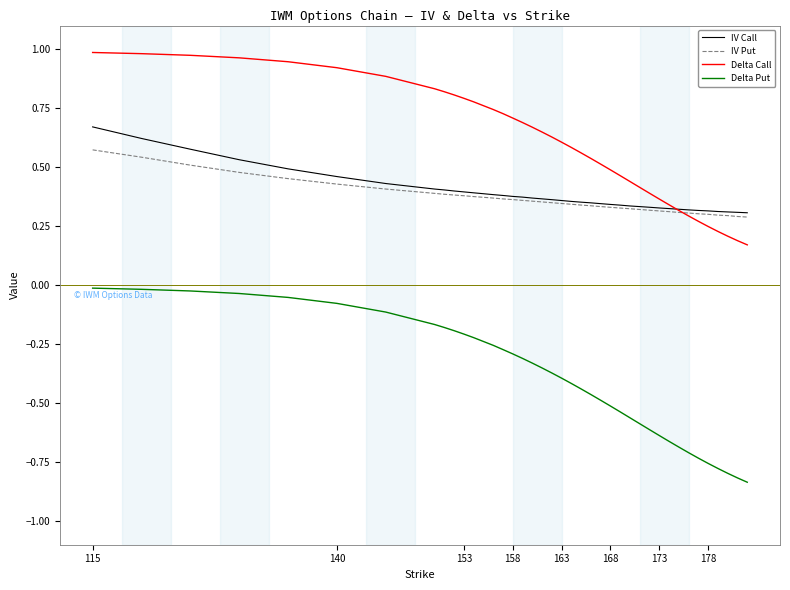

Which series has the largest total across all categories?

Delta Call